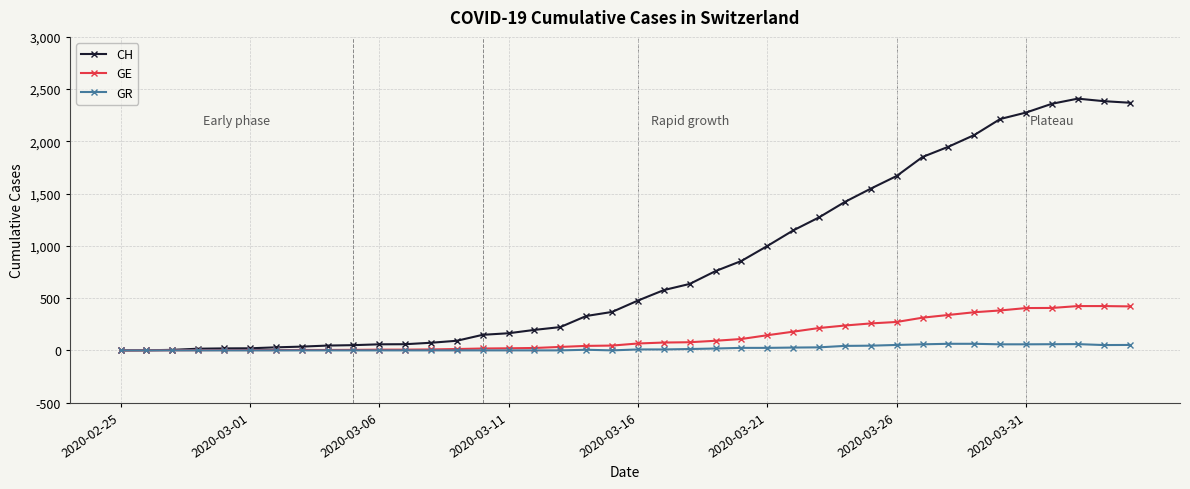

Which series has the largest range (max minus min)?

CH